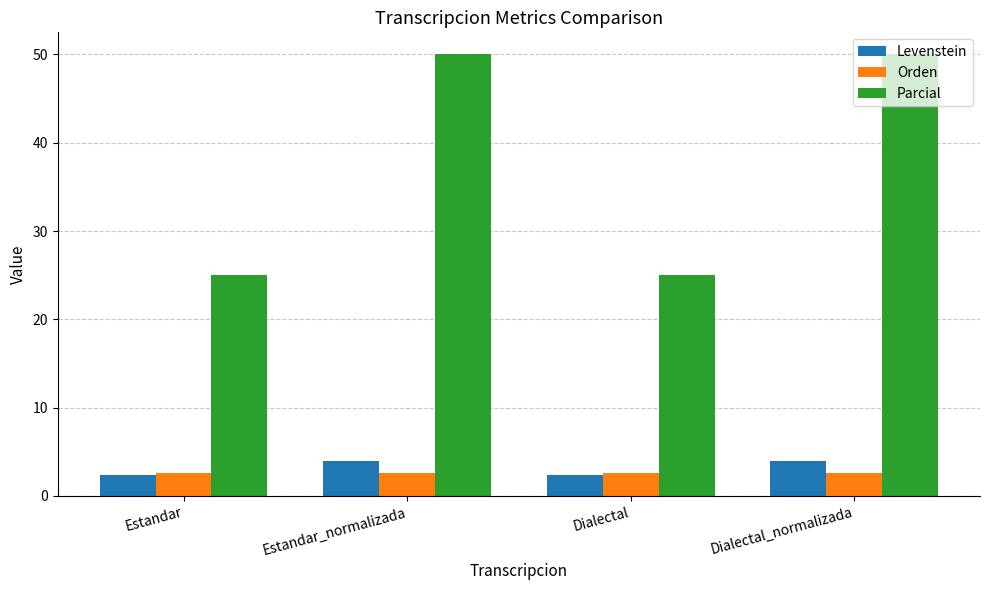

What is the sum of the Levenstein values at Dialectal_normalizada and Estandar?

6.4